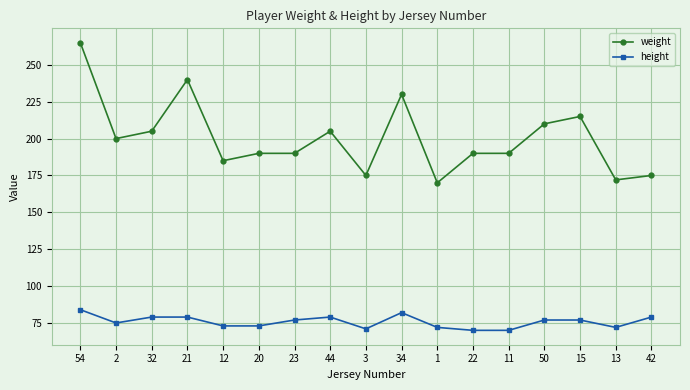

True or false: height has more than 1 interior local peaks.

True